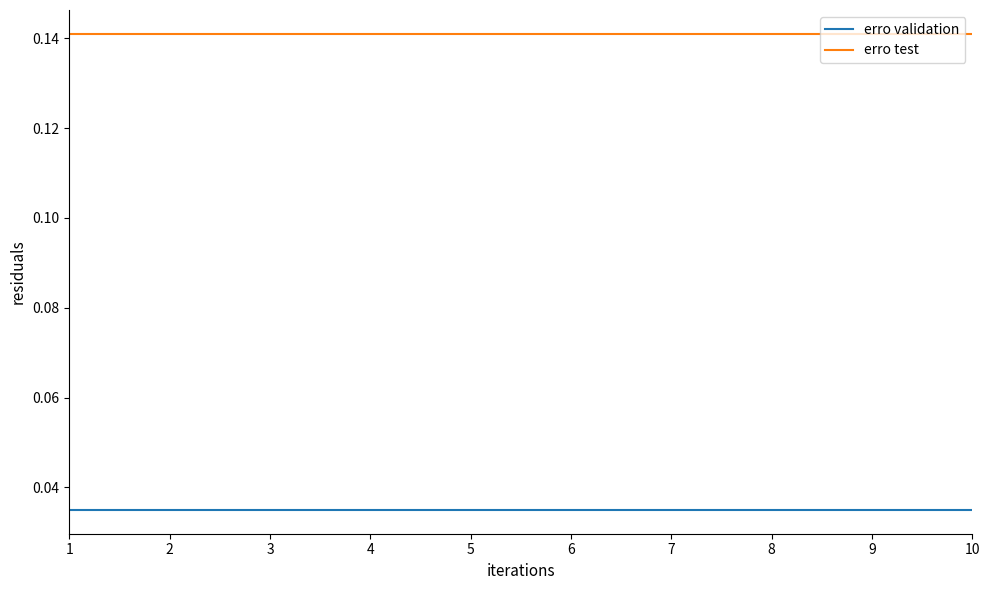

True or false: erro test and erro validation intersect in this chart.

False